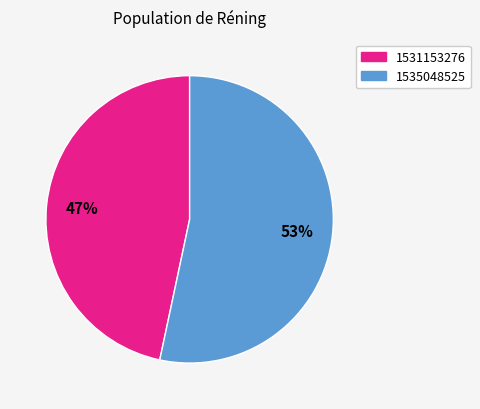

Which category has the smallest portion of the pie?

1531153276